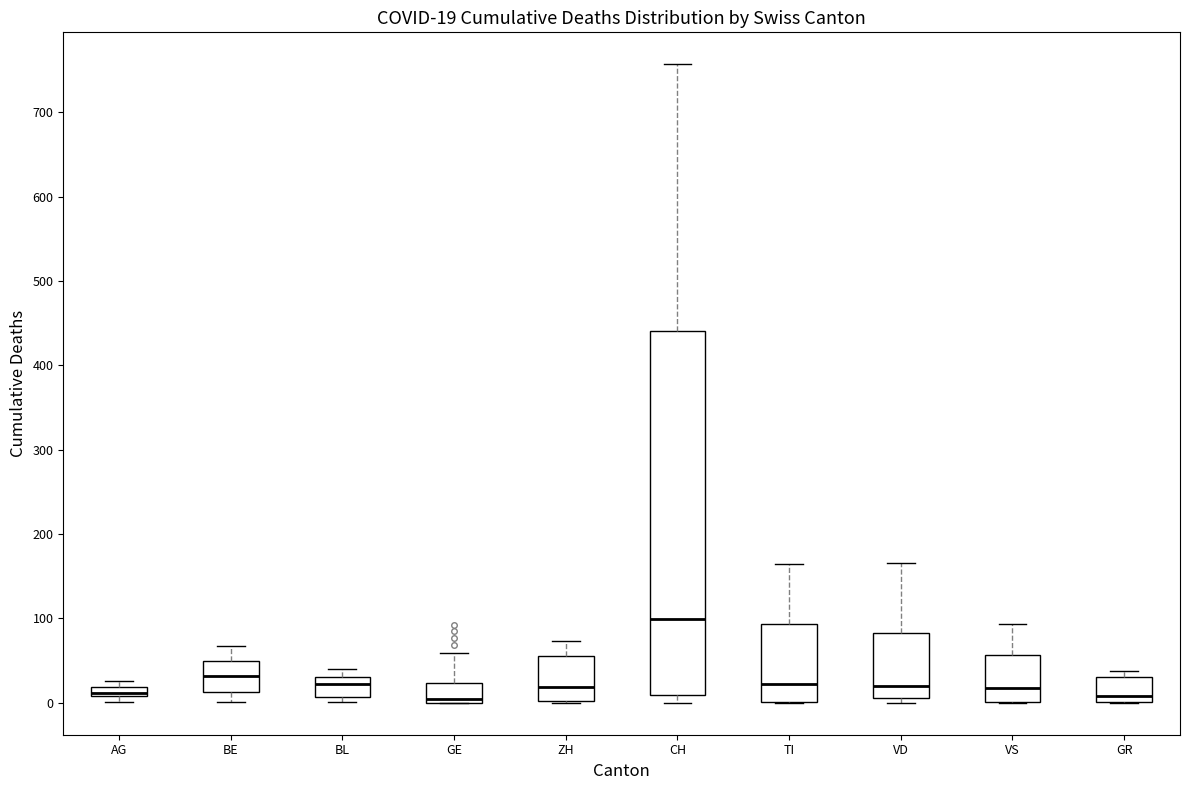

Which box has the highest median line?

CH